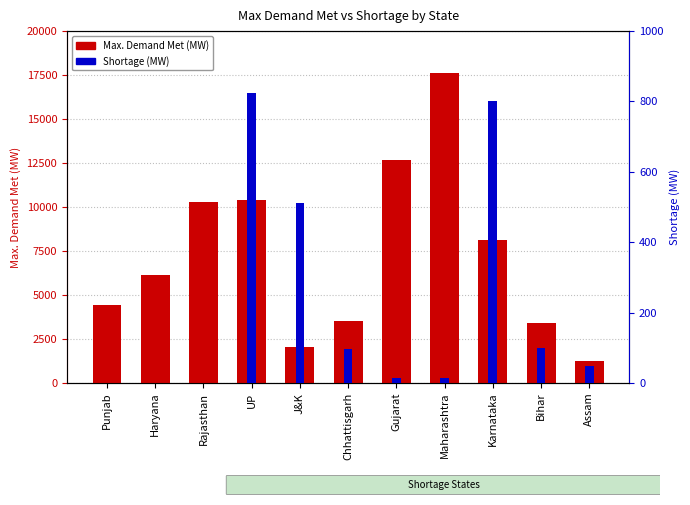

Reading right to left, list all the values displayed in this chart.

Max. Demand Met (MW): 1242	3432	8132	17621	12690	3504	2043	10378	10272	6157	4418
Shortage (MW): 48	100	800	14	13	96	511	825	0	0	0